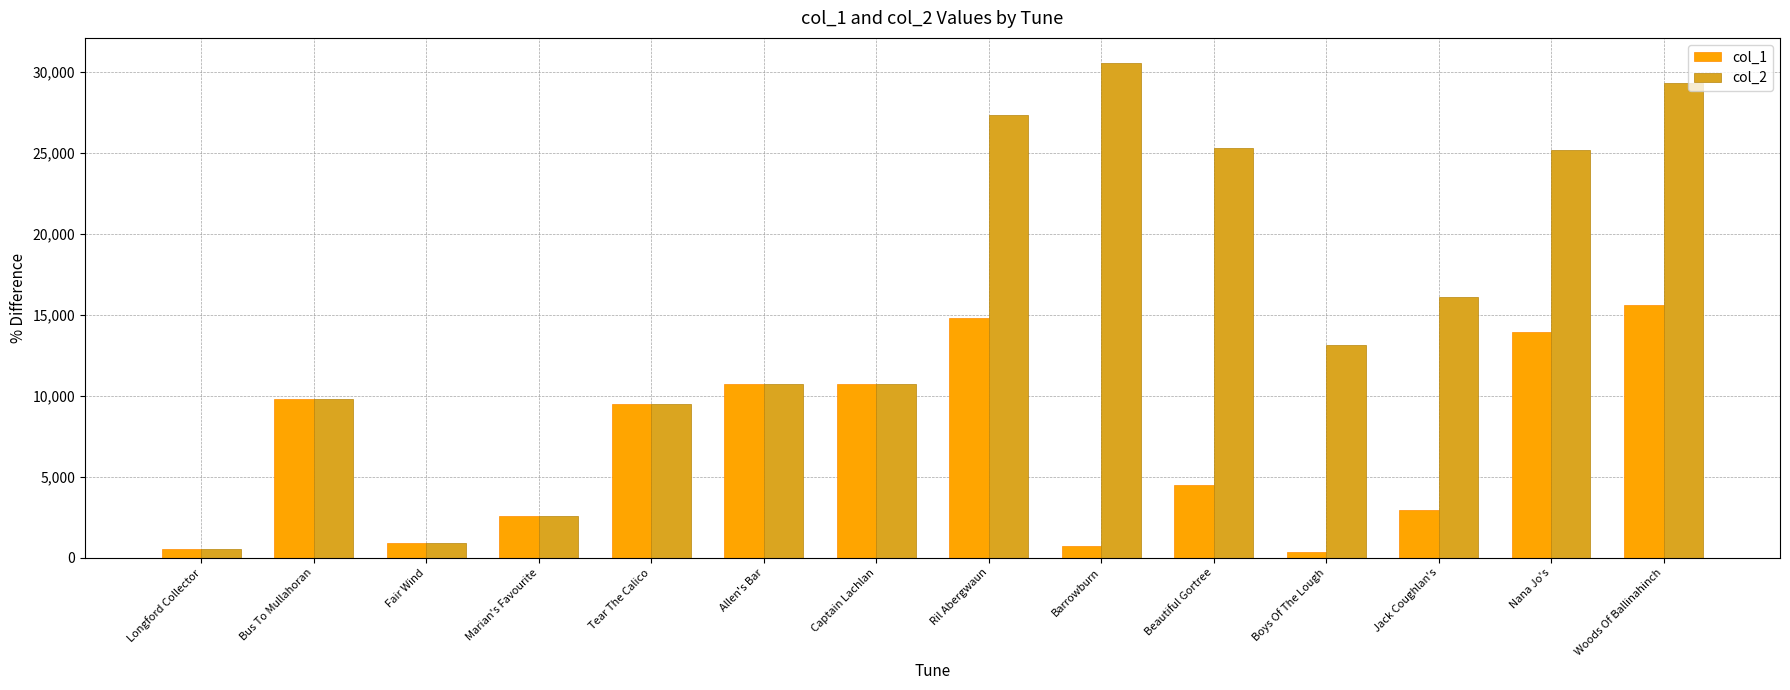

The col_1 series shows 343 at Boys Of The Lough. True or false?

True